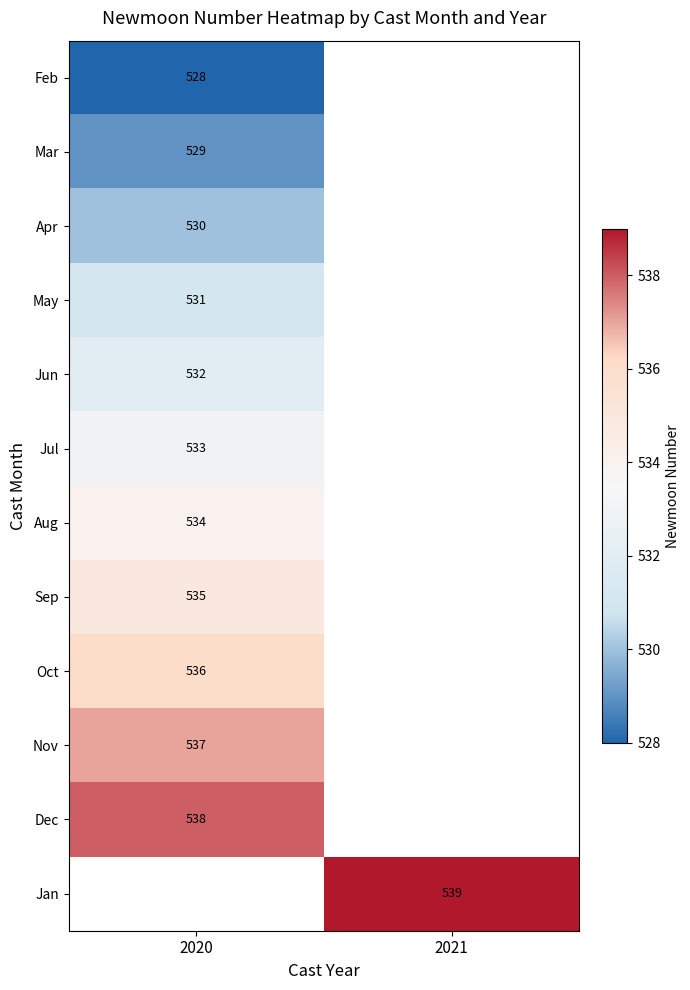

Is it true that Jul equals 533 at 2020?

True